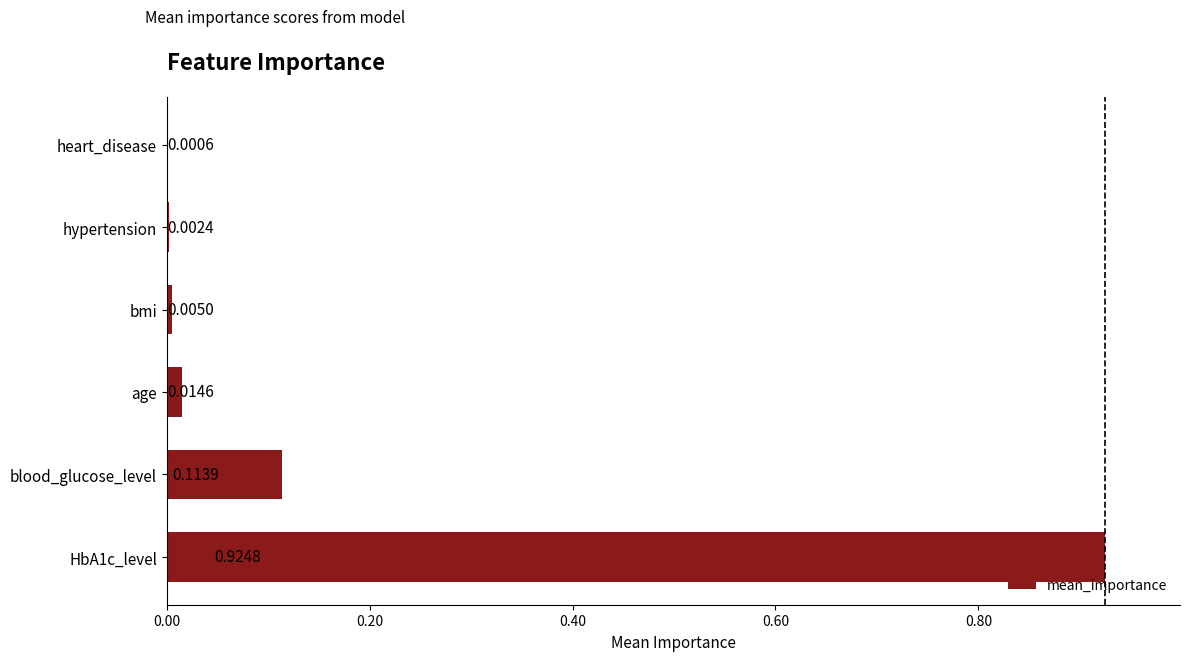

Are the bars horizontal?

Yes